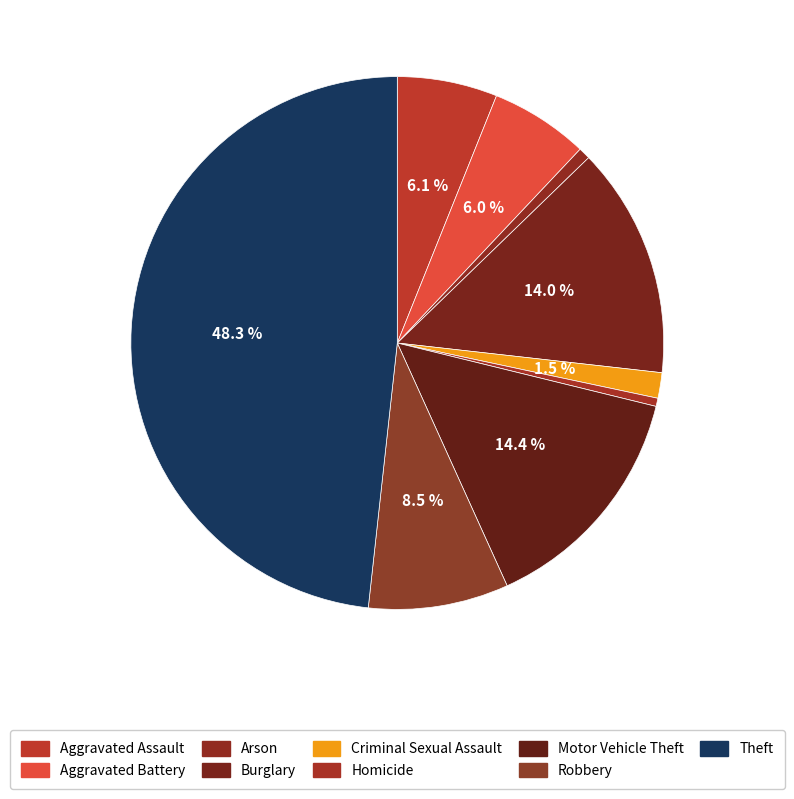

Is there any slice that represents more than half of the pie?

No